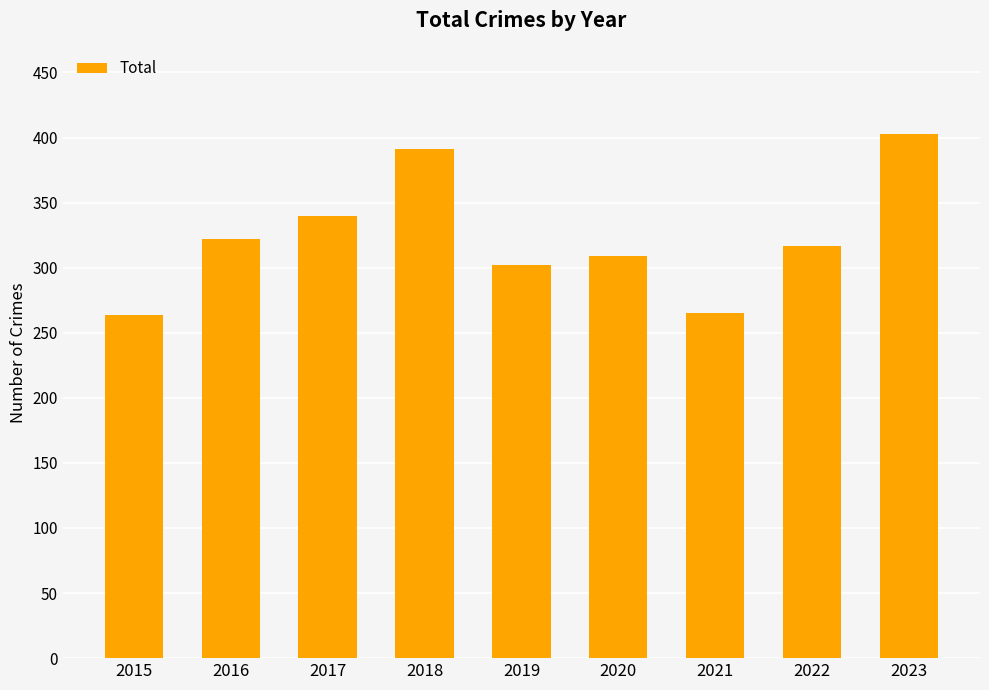

What is the value of the 3rd bar from the left?

340